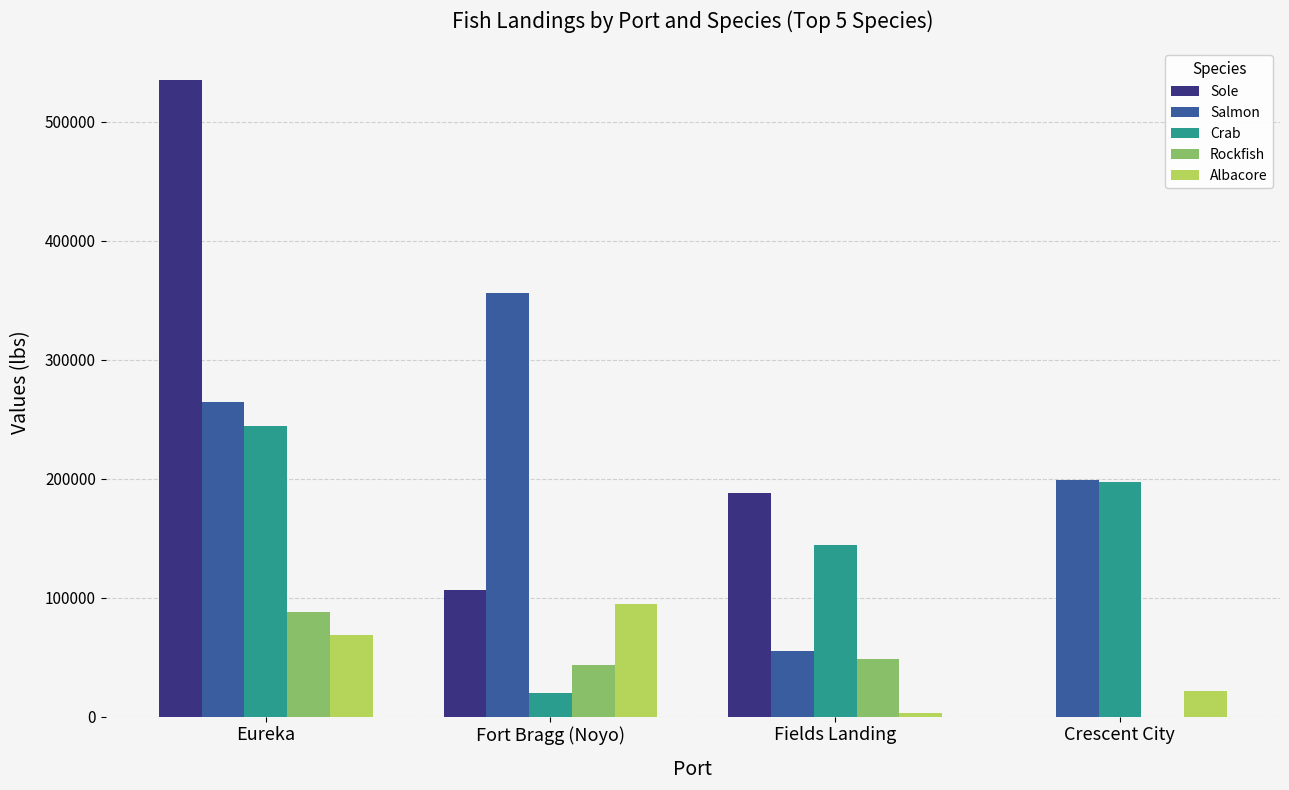

Reading left to right, transcribe all the data shown in this chart.

Sole: 535040	106735	188313	0
Salmon: 264497	356491	55064	198844
Crab: 244054	19642	144563	197697
Rockfish: 87703	43194	48119	0
Albacore: 69024	94341	3117	21332